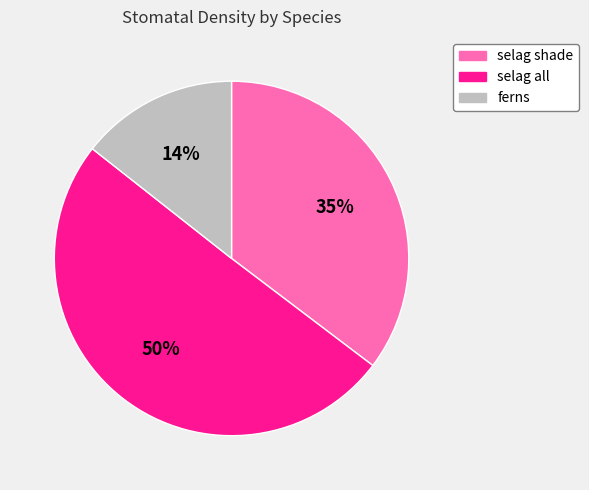

What is the ratio of the value at selag shade to the value at selag all?

0.7